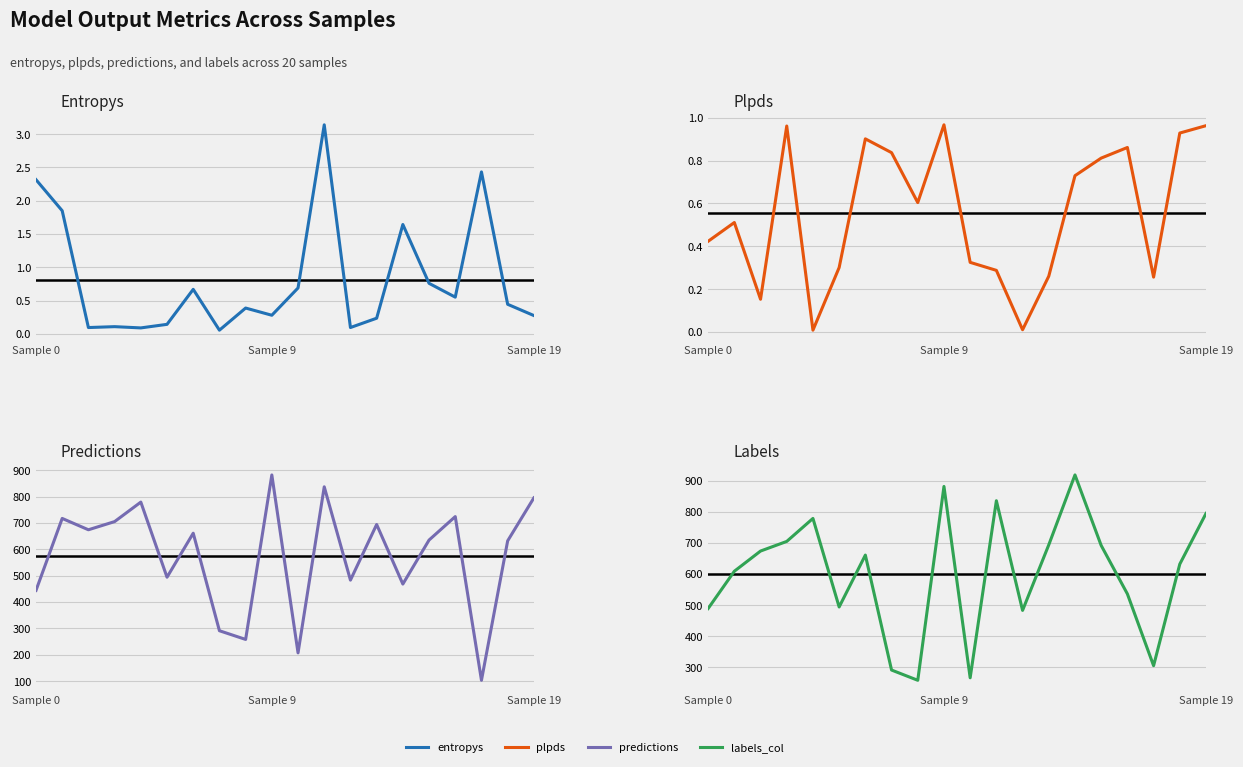

Reading left to right, what are all the values shown in this chart?

entropys: 2.3	1.8	0.1	0.1	0.1	0.1	0.7	0.1	0.4	0.3	0.7	3.1	0.1	0.2	1.6	0.8	0.6	2.4	0.4	0.3
plpds: 0.4	0.5	0.2	1.0	0.0	0.3	0.9	0.8	0.6	1.0	0.3	0.3	0.0	0.3	0.7	0.8	0.9	0.3	0.9	1.0
predictions: 444.0	717.0	674.0	705.0	779.0	494.0	661.0	291.0	258.0	882.0	207.0	837.0	483.0	694.0	468.0	635.0	724.0	103.0	632.0	795.0
labels_col: 489.0	609.0	674.0	705.0	779.0	494.0	661.0	291.0	258.0	882.0	266.0	836.0	483.0	694.0	919.0	692.0	536.0	305.0	632.0	795.0